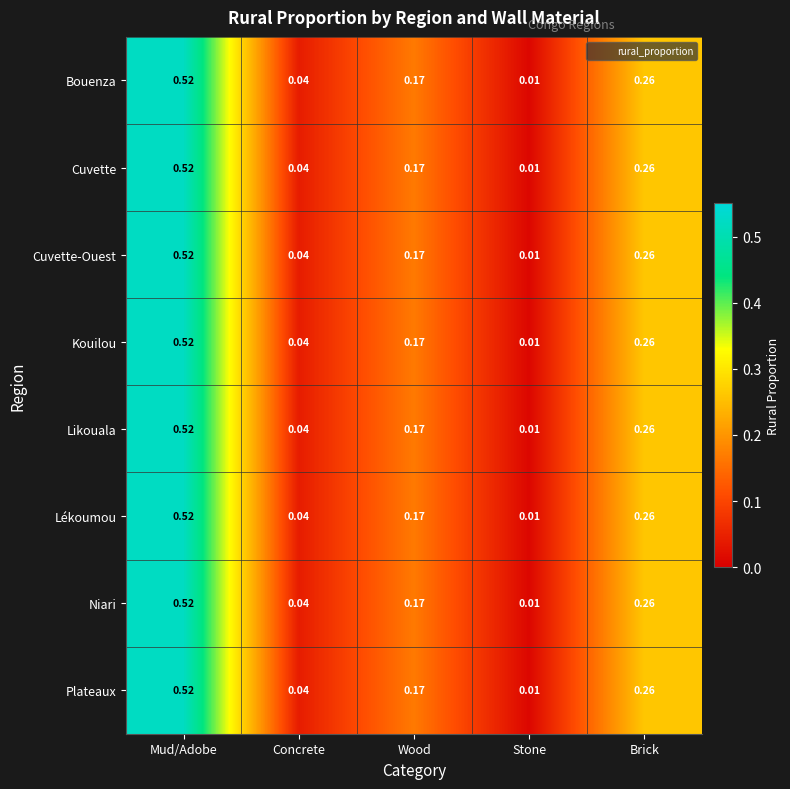

Which category has the highest value in the Niari series?

Mud/Adobe